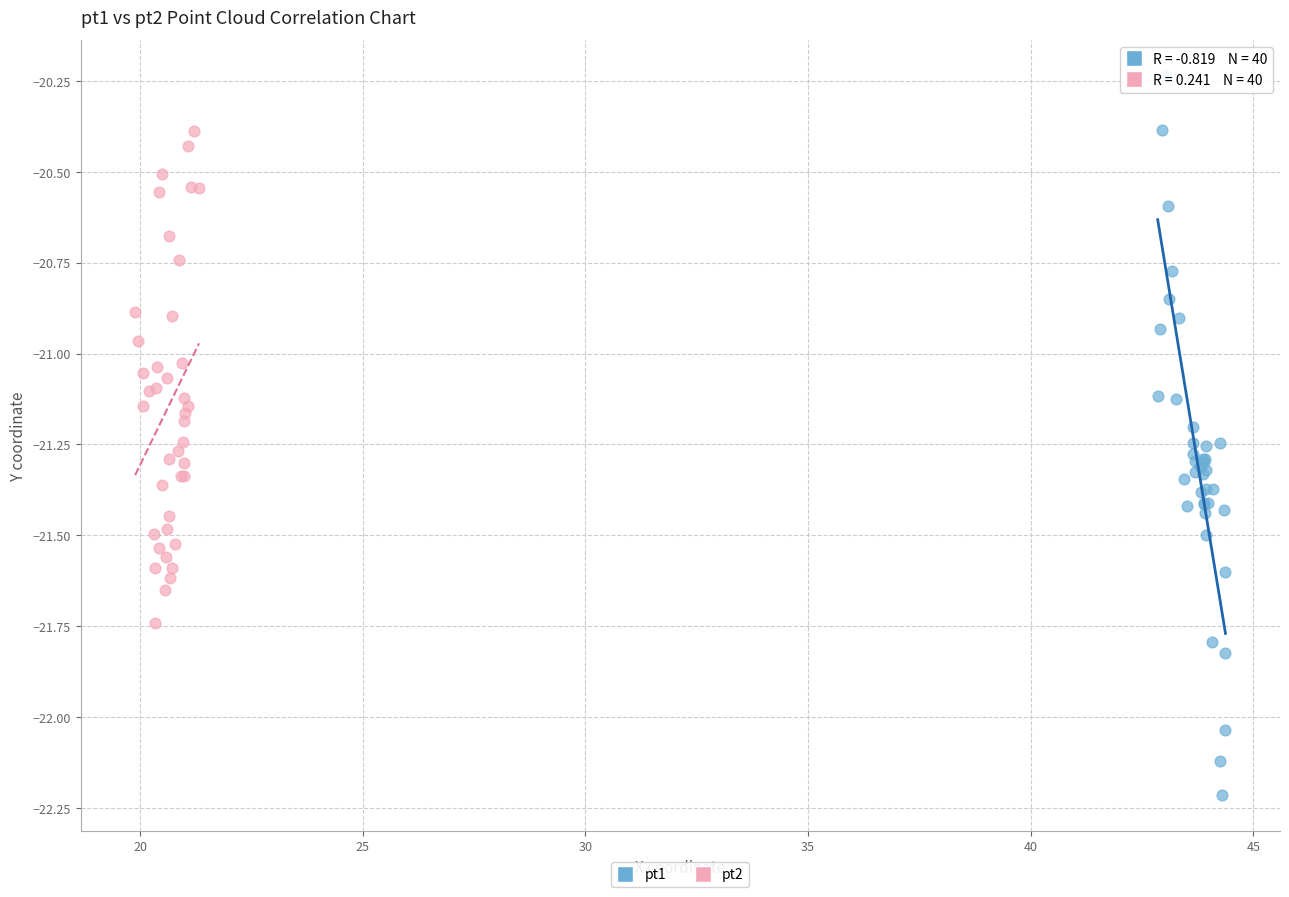

Which series reaches the minimum Y coordinate?

pt1